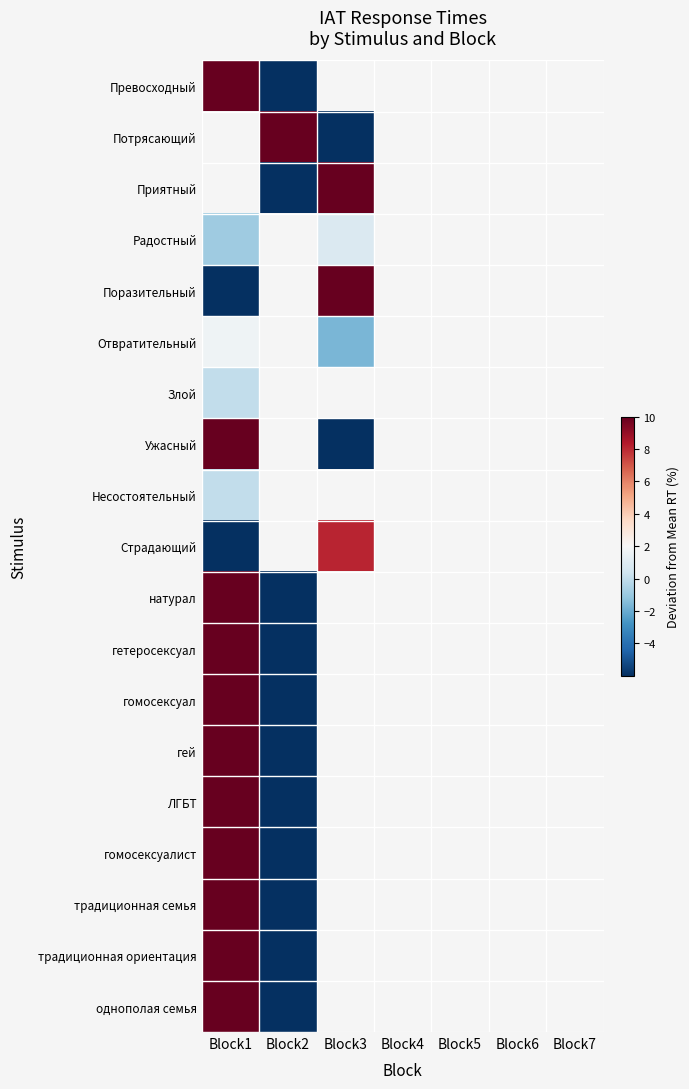

Is it true that Потрясающий equals -9.9 at Block3?

False